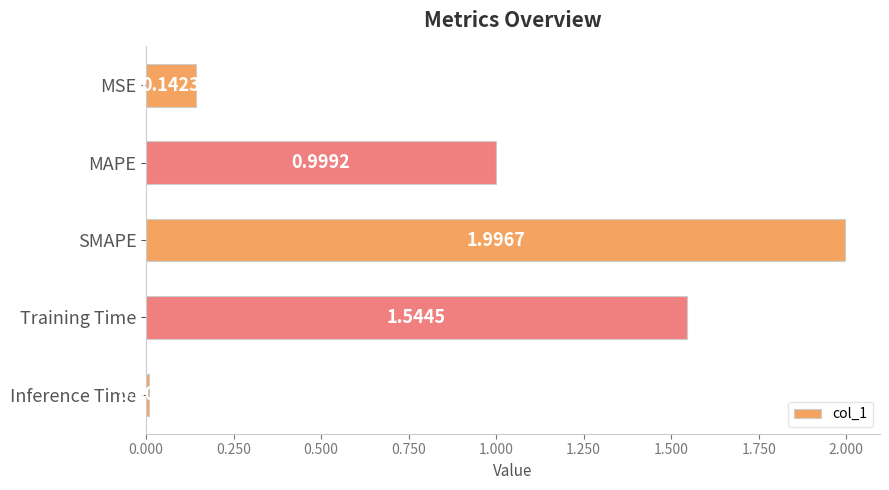

Rank the categories by value from highest to lowest.

SMAPE, Training Time, MAPE, MSE, Inference Time